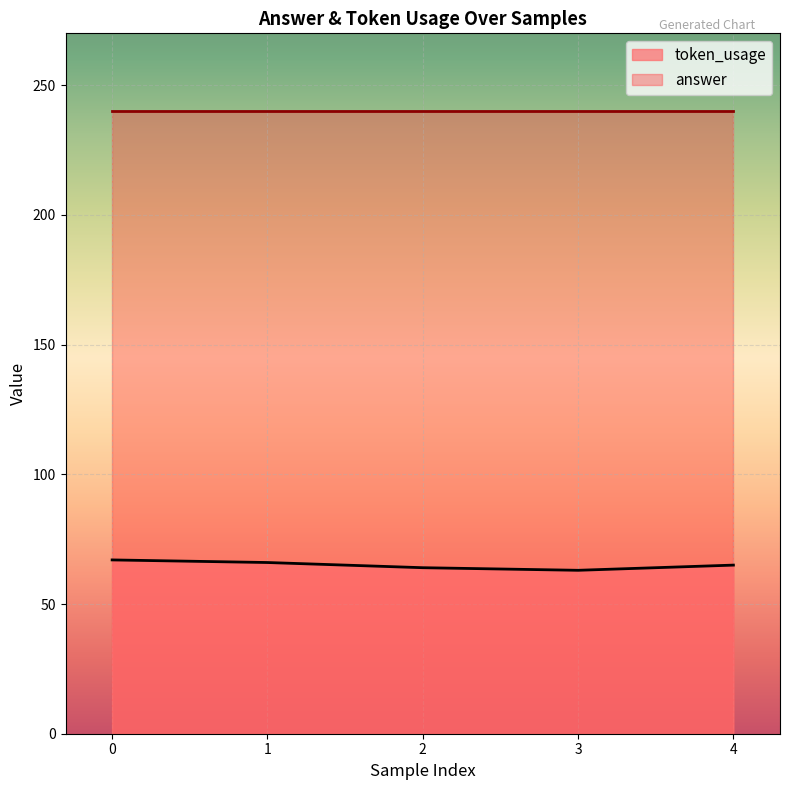

Reading left to right, list all the values displayed in this chart.

67	66	64	63	65